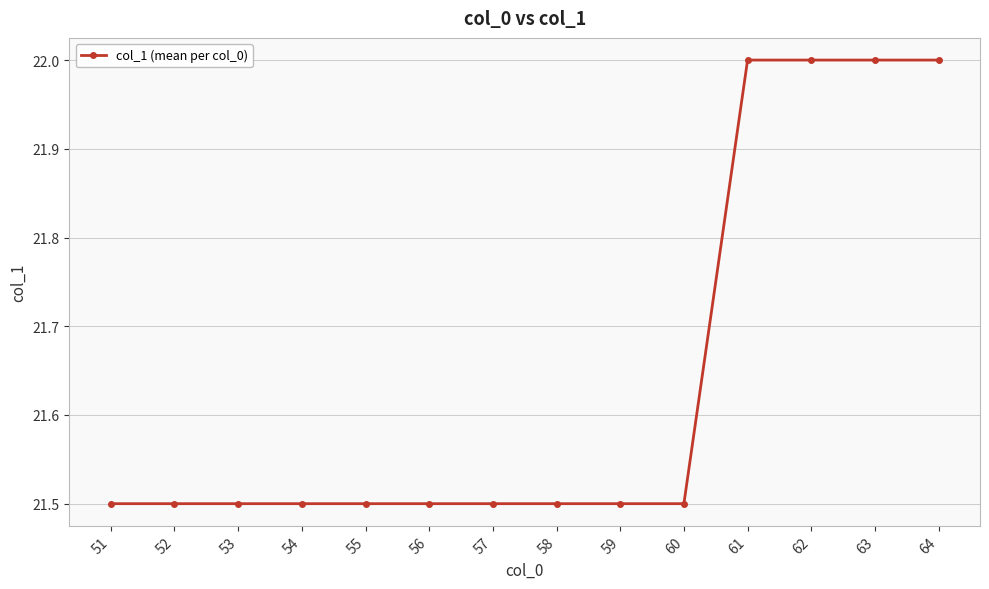

Count the number of data series in this chart.

1